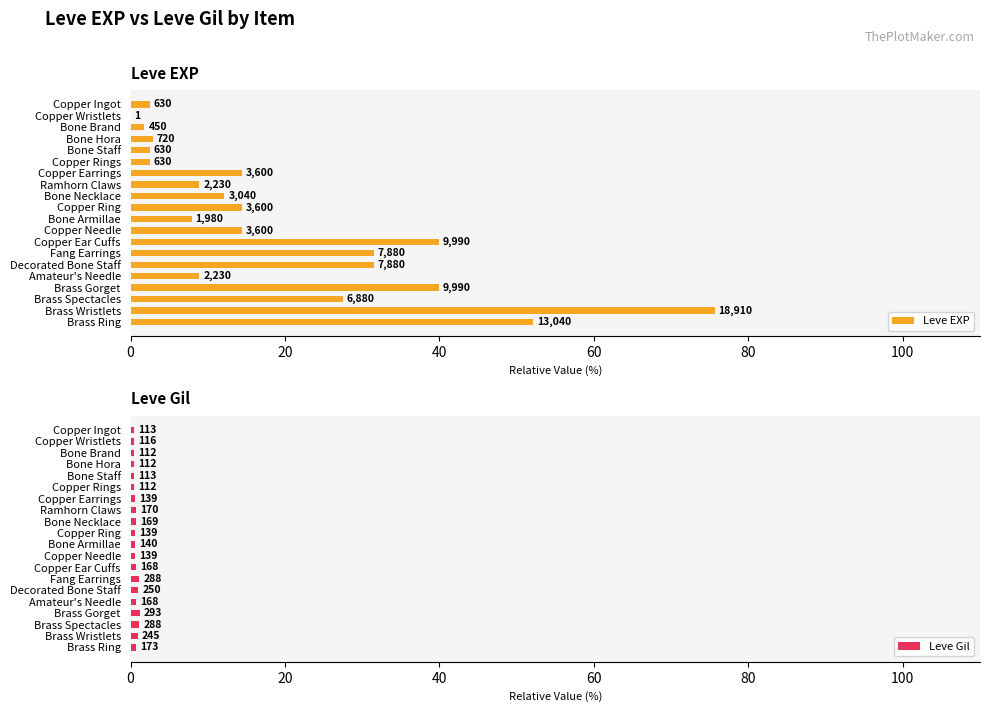

Reading left to right, list all the values displayed in this chart.

Leve EXP: 2.5	0.0	1.8	2.9	2.5	2.5	14.4	8.9	12.2	14.4	7.9	14.4	40.0	31.5	31.5	8.9	40.0	27.5	75.6	52.2
Leve Gil: 0.5	0.5	0.4	0.4	0.5	0.4	0.6	0.7	0.7	0.6	0.6	0.6	0.7	1.2	1.0	0.7	1.2	1.2	1.0	0.7